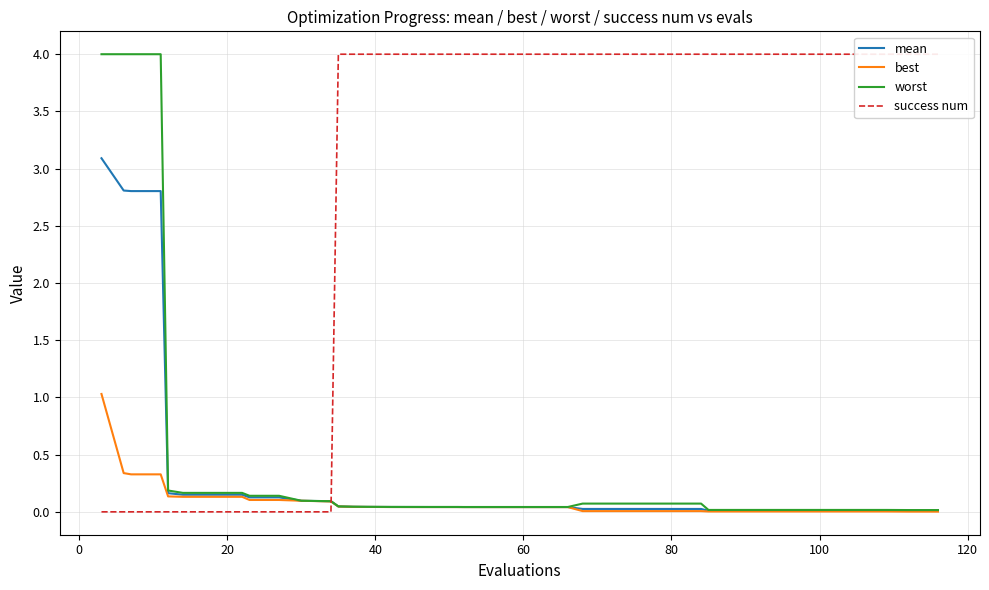

Reading left to right, extract all data points from this chart.

mean: 3.1	2.8	2.8	2.8	0.2	0.1	0.1	0.1	0.1	0.1	0.1	0.1	0.0	0.0	0.0	0.0	0.0	0.0	0.0	0.0	0.0	0.0	0.0	0.0	0.0	0.0	0.0	0.0	0.0	0.0	0.0	0.0	0.0	0.0	0.0	0.0	0.0	0.0	0.0	0.0
best: 1.0	0.3	0.3	0.3	0.1	0.1	0.1	0.1	0.1	0.1	0.1	0.1	0.0	0.0	0.0	0.0	0.0	0.0	0.0	0.0	0.0	0.0	0.0	0.0	0.0	0.0	0.0	0.0	0.0	0.0	0.0	0.0	0.0	0.0	0.0	0.0	0.0	0.0	0.0	0.0
worst: 4.0	4.0	4.0	4.0	0.2	0.2	0.2	0.2	0.1	0.1	0.1	0.1	0.0	0.0	0.0	0.0	0.0	0.0	0.0	0.0	0.0	0.0	0.0	0.0	0.0	0.0	0.1	0.1	0.1	0.1	0.1	0.0	0.0	0.0	0.0	0.0	0.0	0.0	0.0	0.0
success num: 0.0	0.0	0.0	0.0	0.0	0.0	0.0	0.0	0.0	0.0	0.0	0.0	4.0	4.0	4.0	4.0	4.0	4.0	4.0	4.0	4.0	4.0	4.0	4.0	4.0	4.0	4.0	4.0	4.0	4.0	4.0	4.0	4.0	4.0	4.0	4.0	4.0	4.0	4.0	4.0